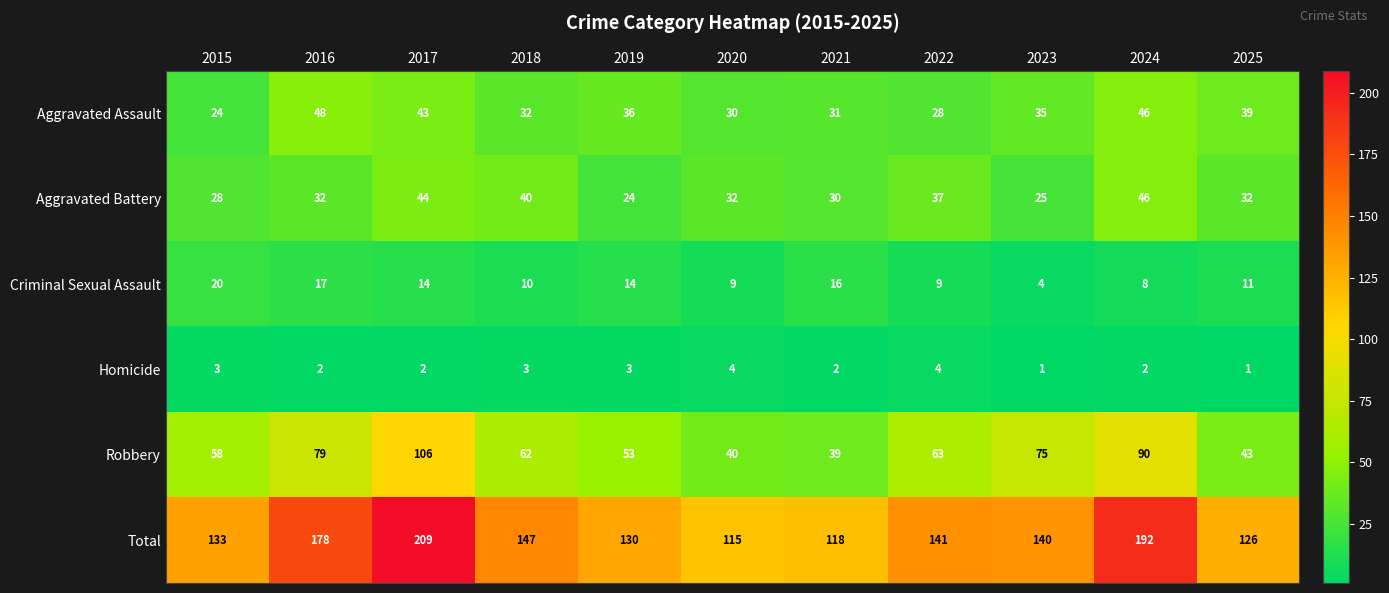

What is the spread (max minus min) of values at 2025?

125